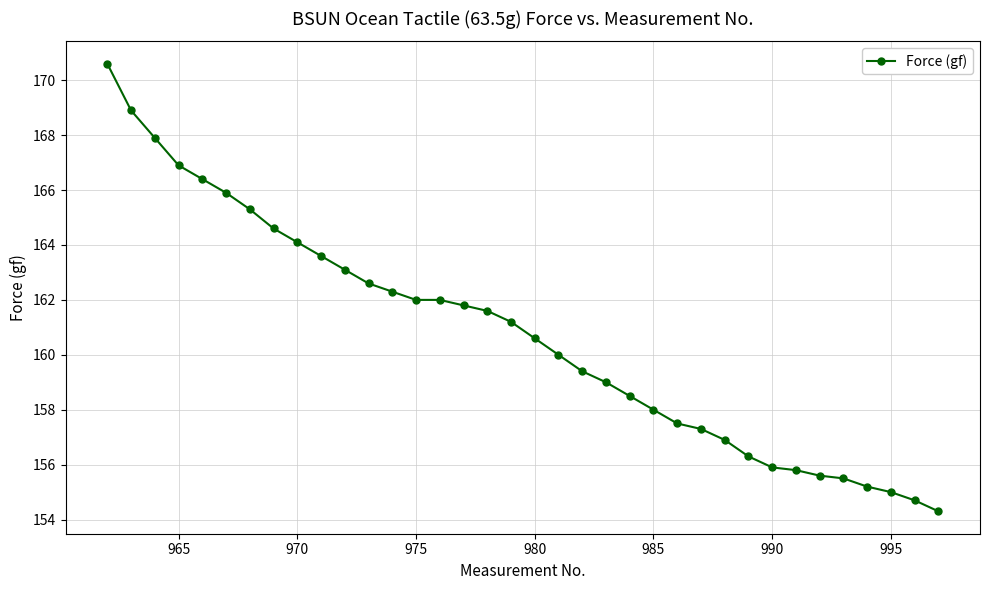

What is the average value?

160.7